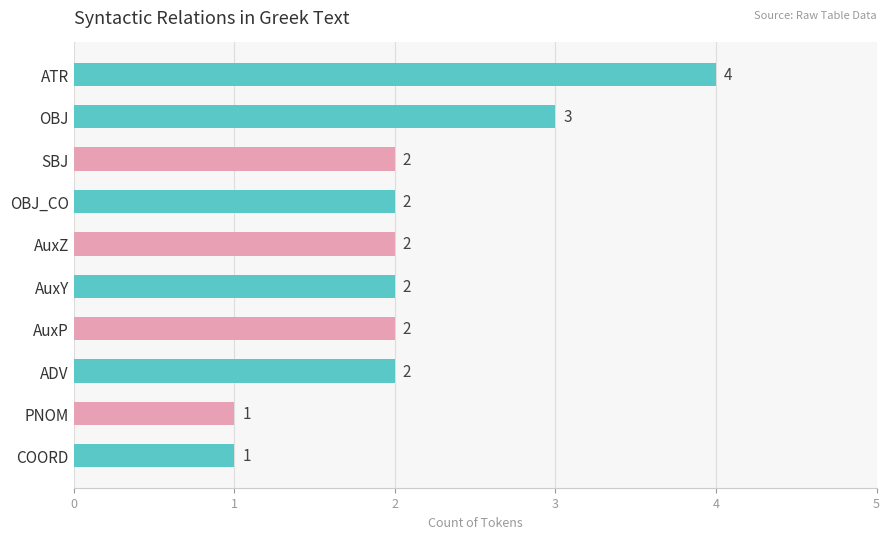

Is it true that the value at SBJ is 1?

False